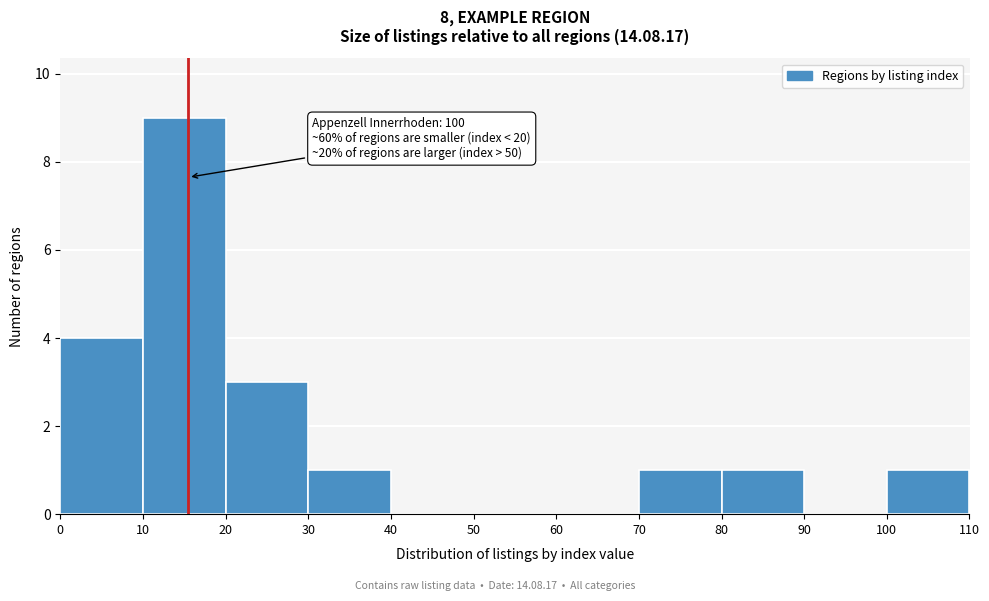

Which range on the x-axis has the tallest bar?

10 to 20